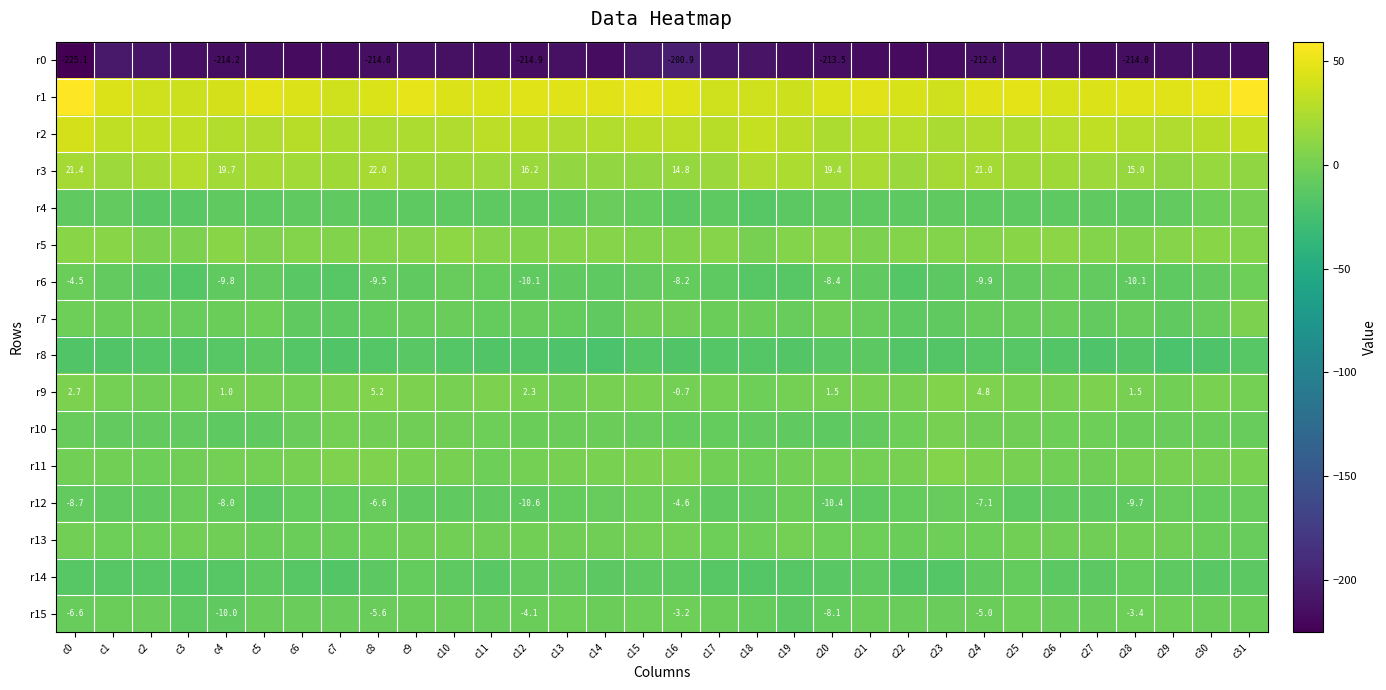

How many data points does each series have?

32